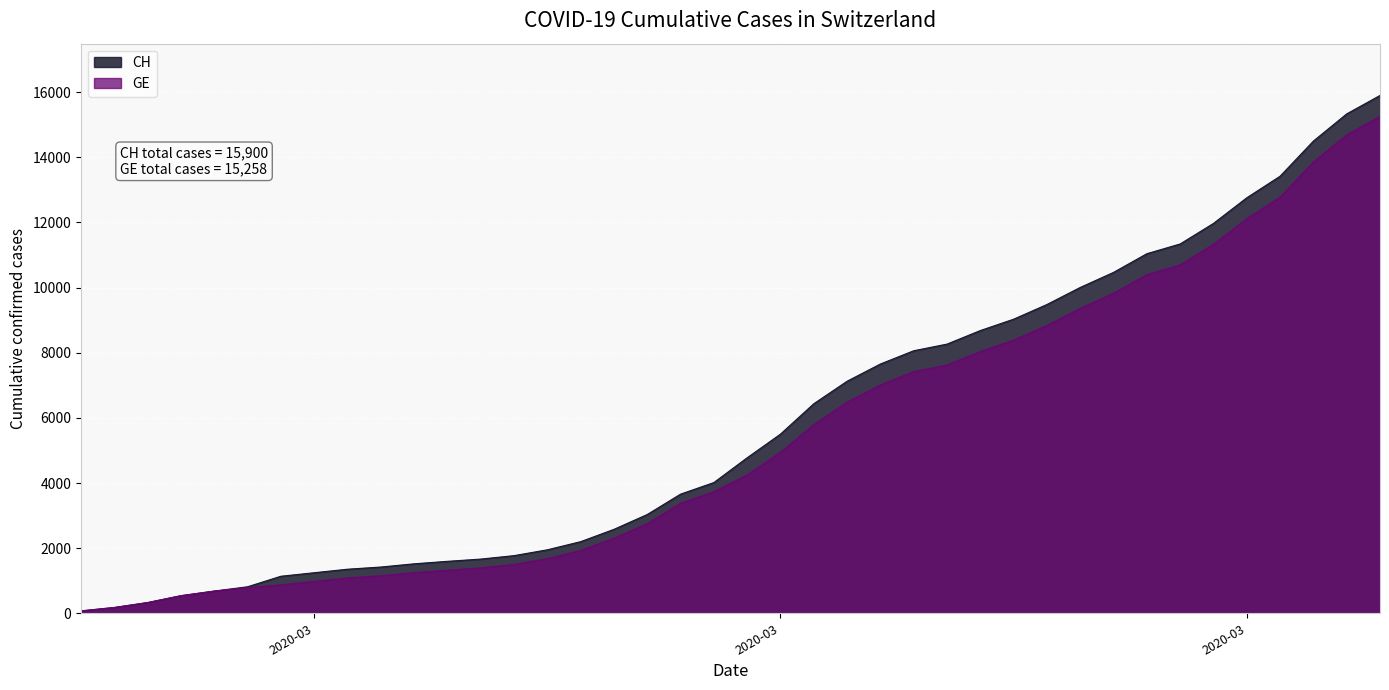

Rank the categories by CH value from lowest to highest.

2020-02-25, 2020-02-26, 2020-02-27, 2020-02-28, 2020-02-29, 2020-03-01, 2020-03-02, 2020-03-03, 2020-03-04, 2020-03-05, 2020-03-06, 2020-03-07, 2020-03-08, 2020-03-09, 2020-03-10, 2020-03-11, 2020-03-12, 2020-03-13, 2020-03-14, 2020-03-15, 2020-03-16, 2020-03-17, 2020-03-18, 2020-03-19, 2020-03-20, 2020-03-21, 2020-03-22, 2020-03-23, 2020-03-24, 2020-03-25, 2020-03-26, 2020-03-27, 2020-03-28, 2020-03-29, 2020-03-30, 2020-03-31, 2020-04-01, 2020-04-02, 2020-04-03, 2020-04-04